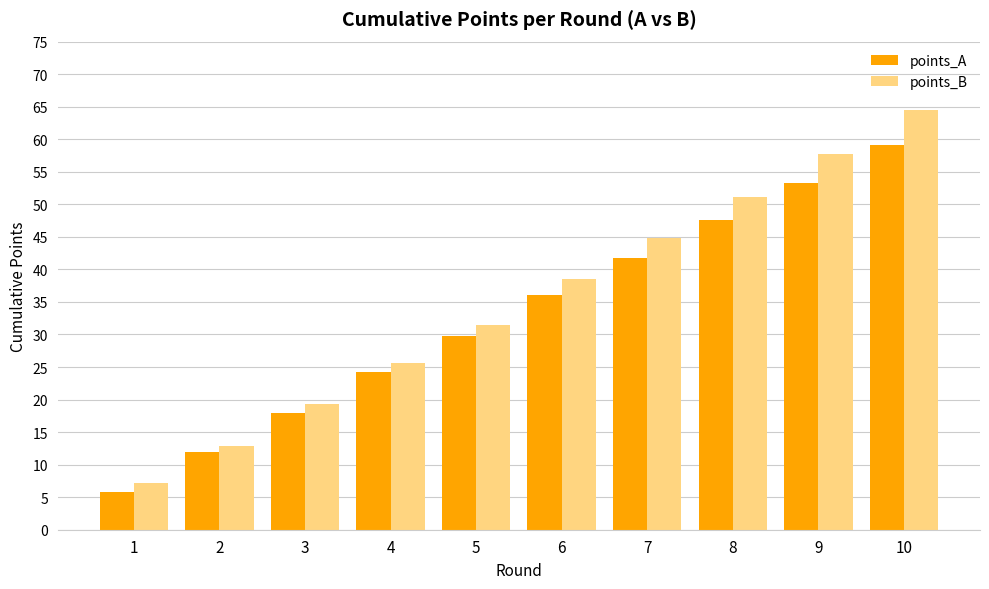

What is the minimum value shown in the chart?

5.8